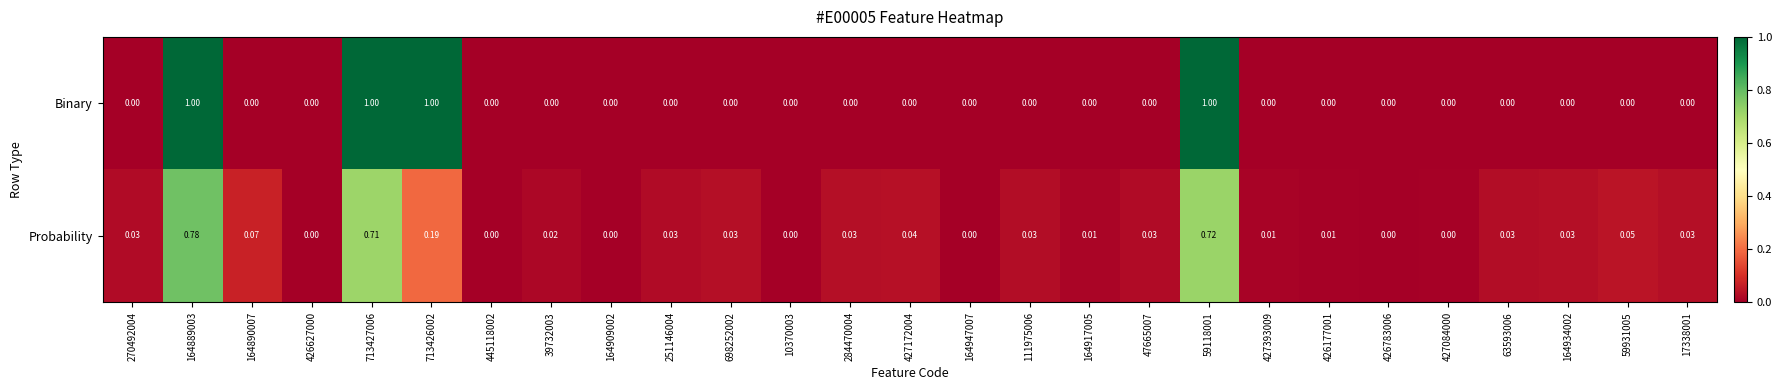

Which series has the widest spread of values?

Binary